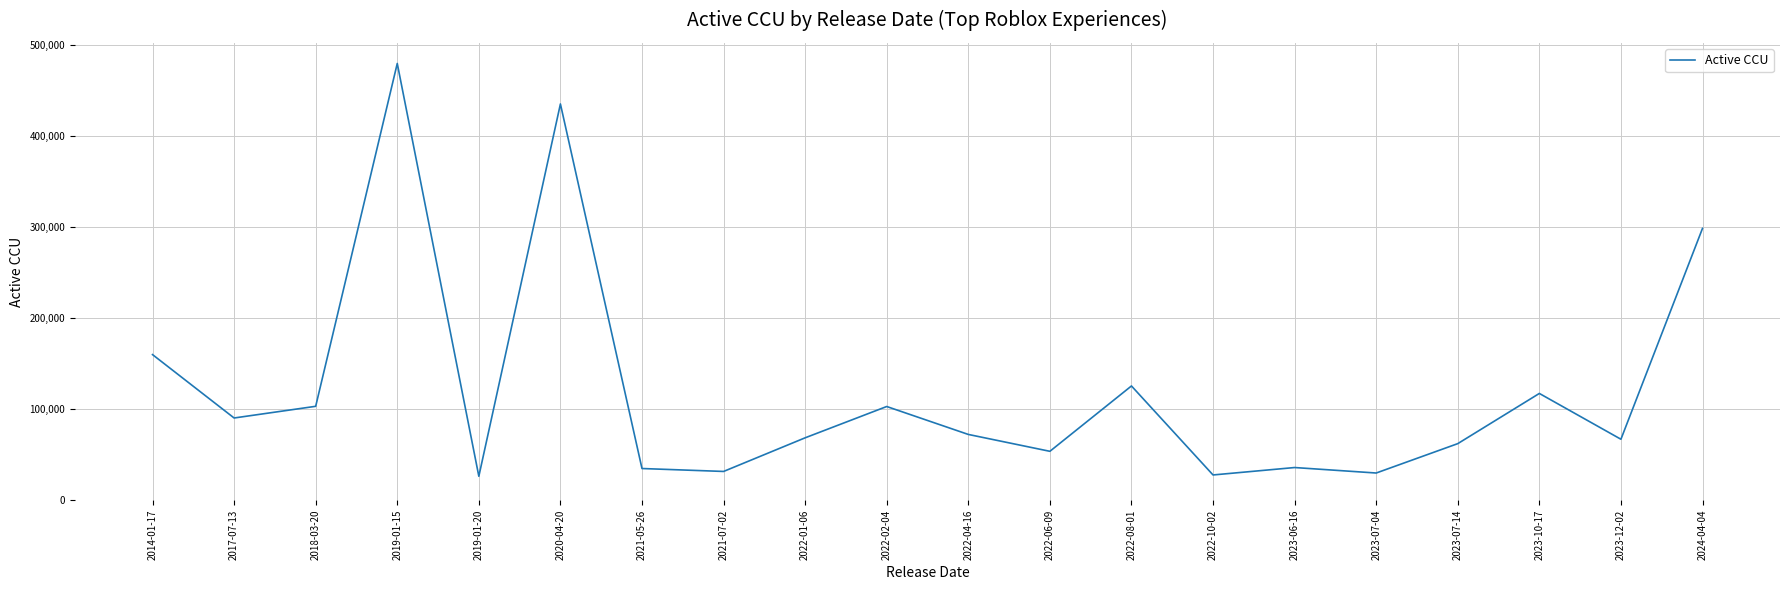

What position from the right is 2022-10-02?

7